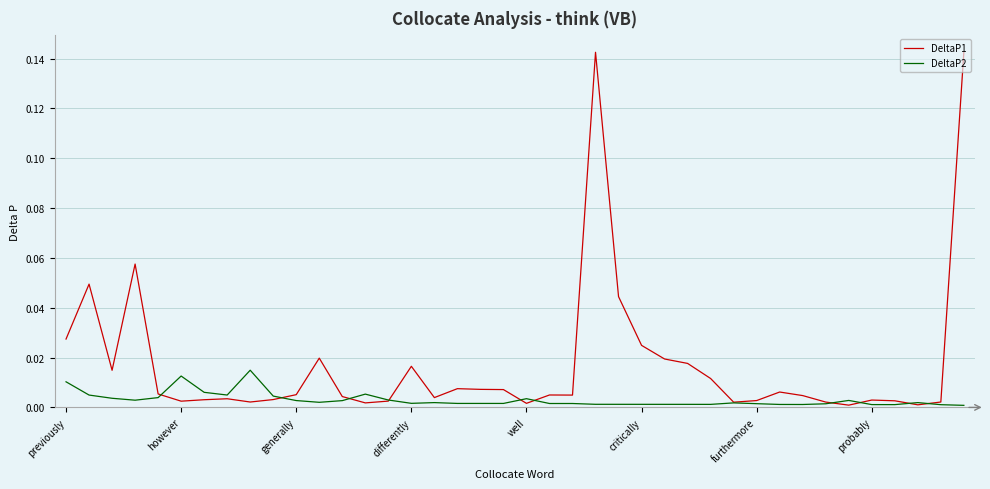

Which series has the largest total across all categories?

DeltaP1